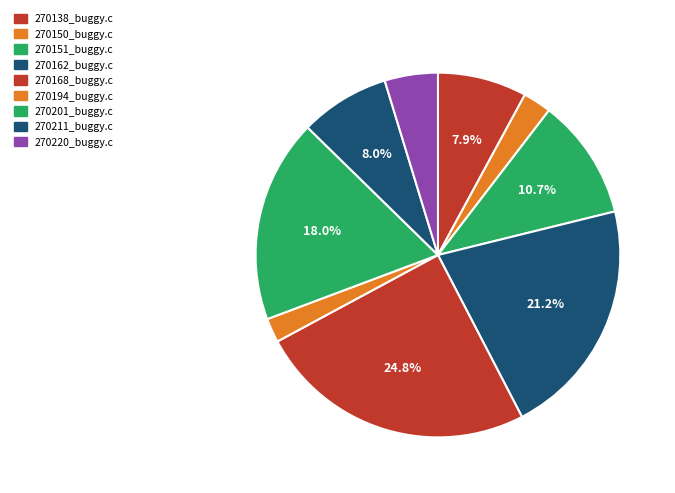

To the nearest percent, what is the difference between the largest and smallest slice percentages?

23%